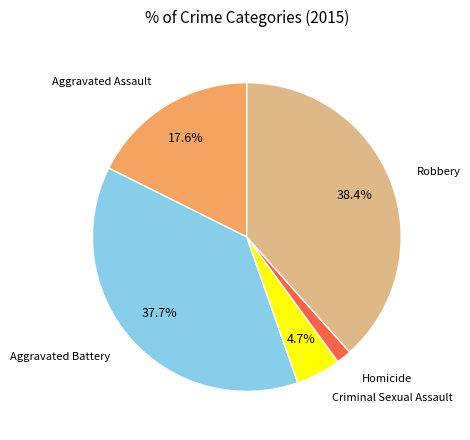

To the nearest percent, what is the average slice percentage?

20%